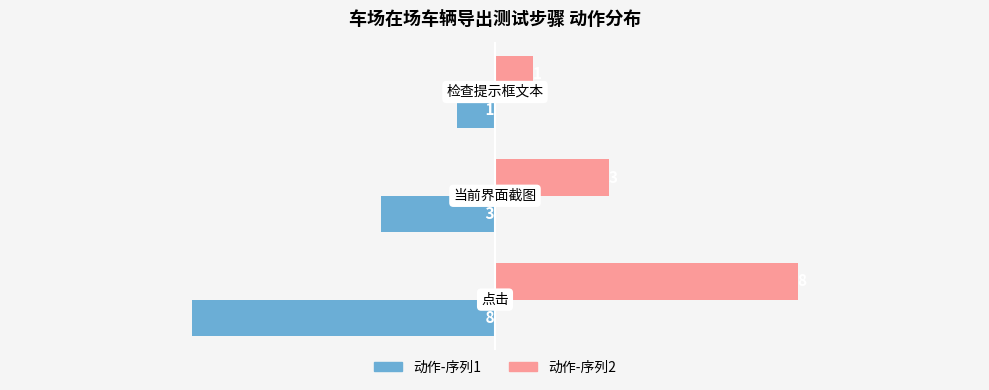

What is the maximum value shown in the chart?

8